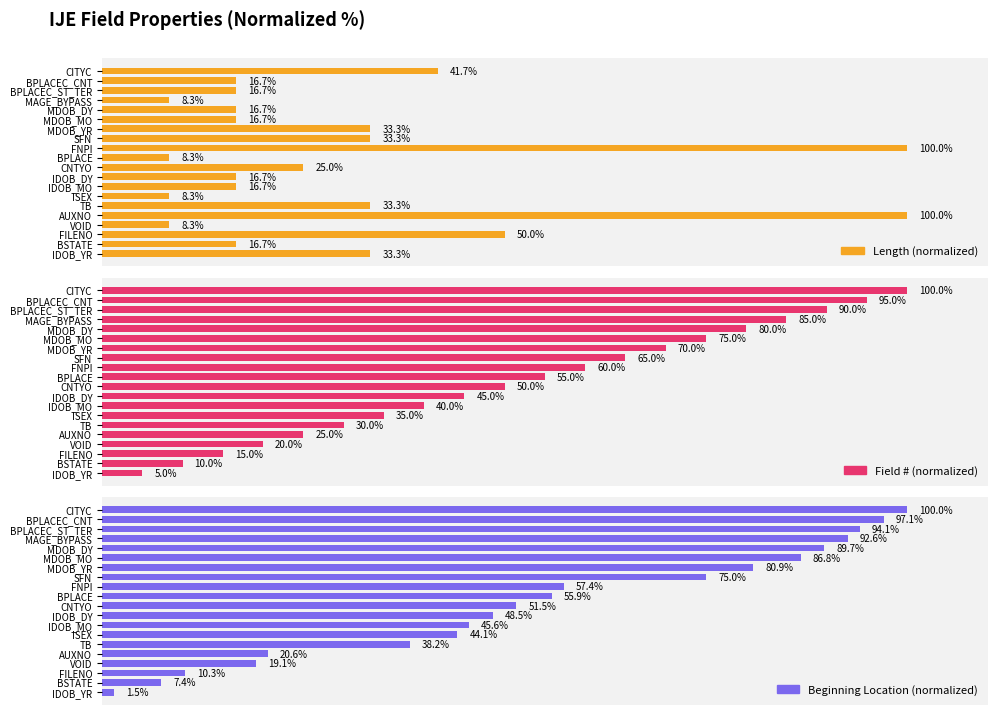

What is the sum of all Beginning Location (normalized) values?

1116.2